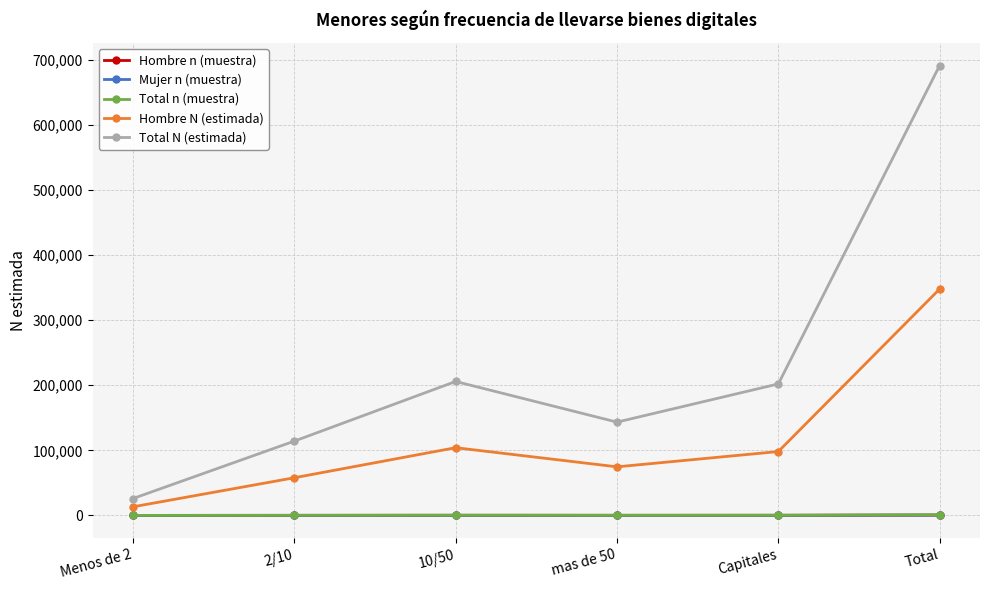

True or false: Total N (estimada) has more than 2 interior local peaks.

False